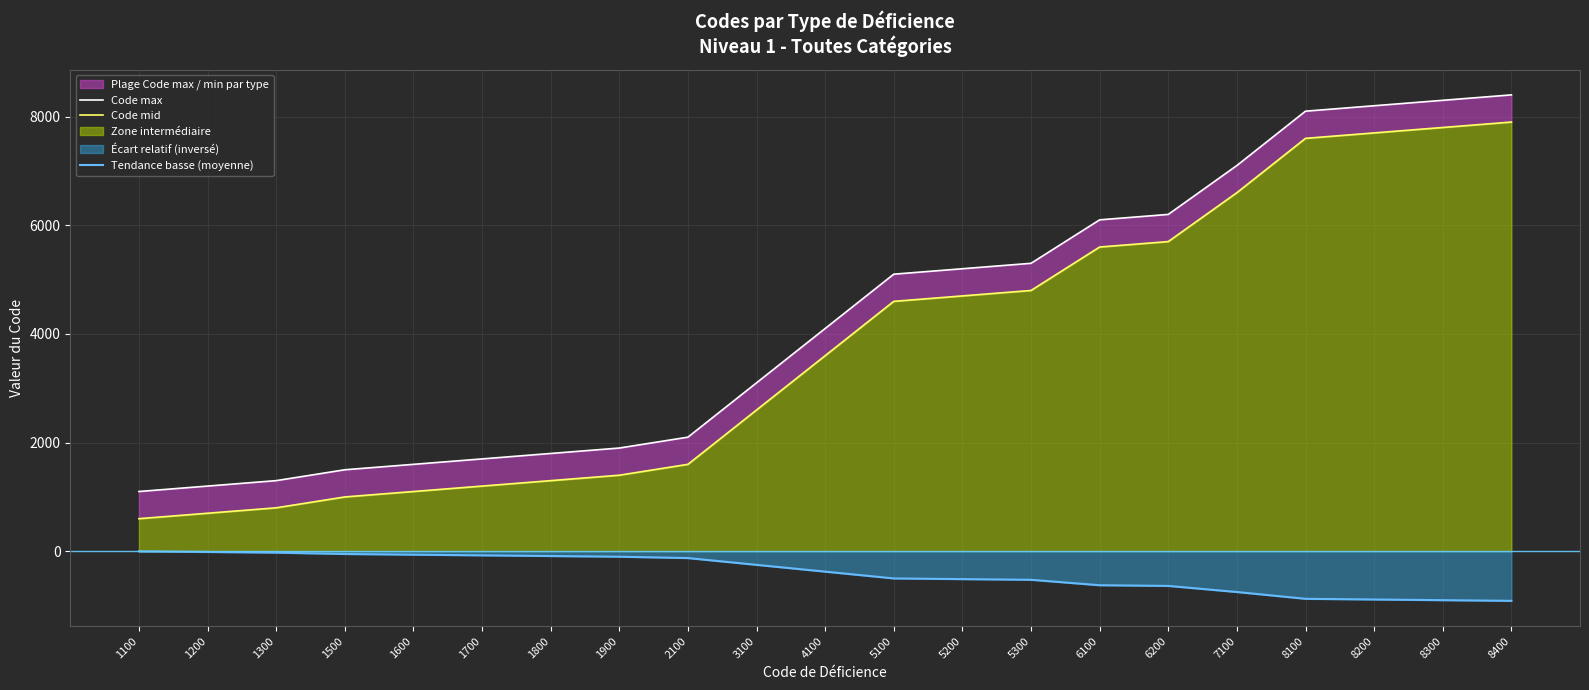

True or false: Tendance basse (moyenne) and Code max cross at least once.

False